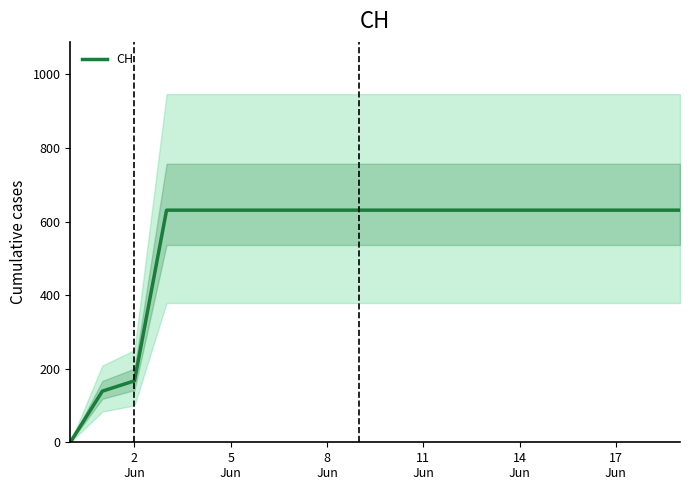

How many series are shown in this chart?

1